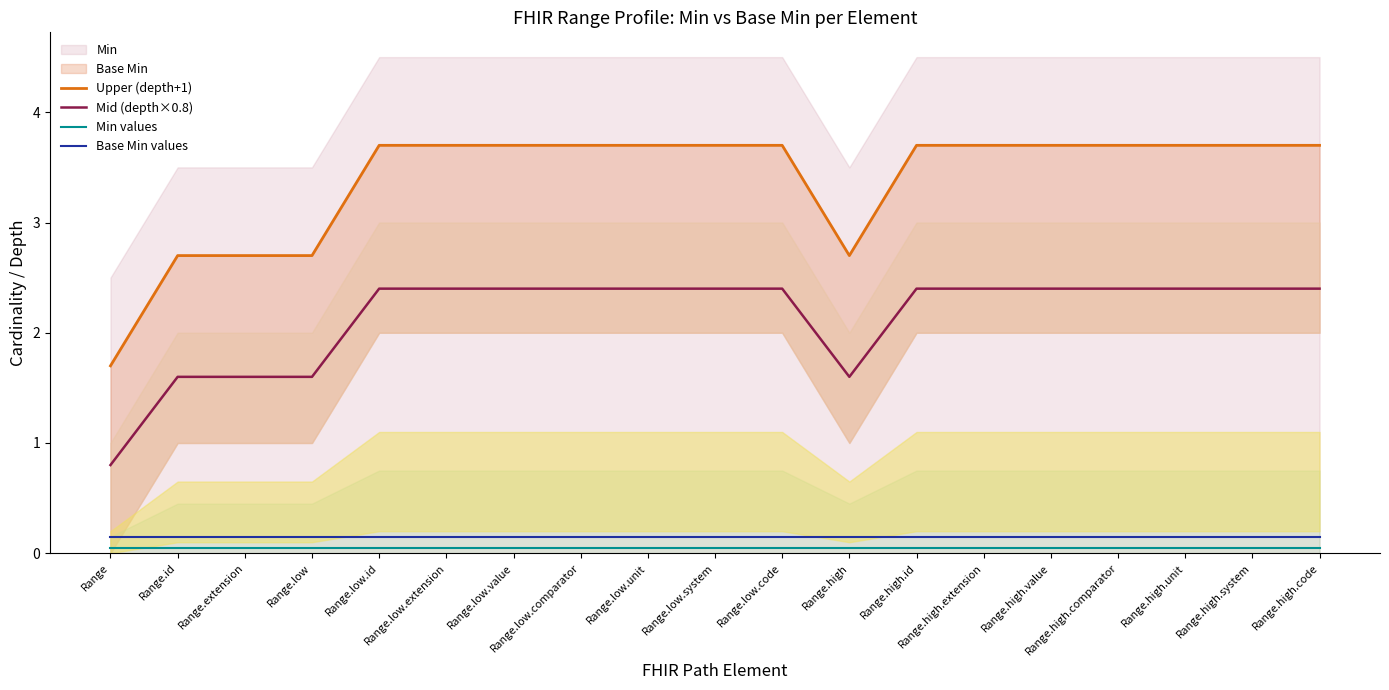

What is the total value across all series at Range.low.extension?

6.3